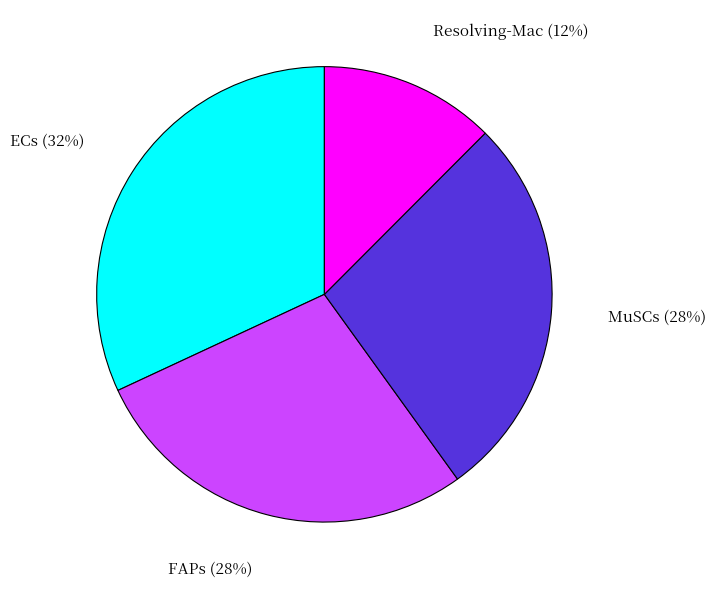

Which has a higher value, ECs (32%) or MuSCs (28%)?

ECs (32%)